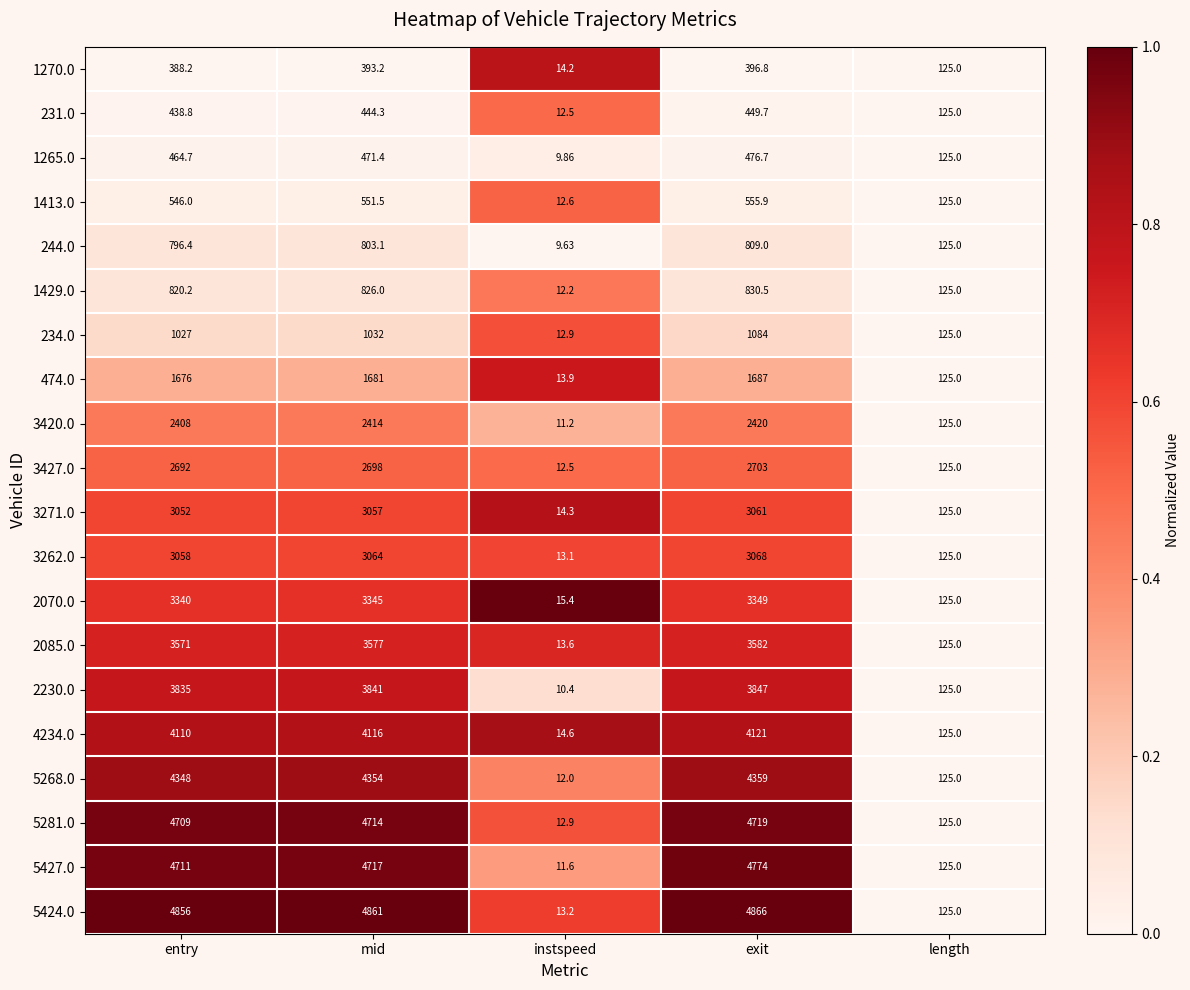

List the labels in order of 234.0 value, largest first.

exit, mid, entry, length, instspeed